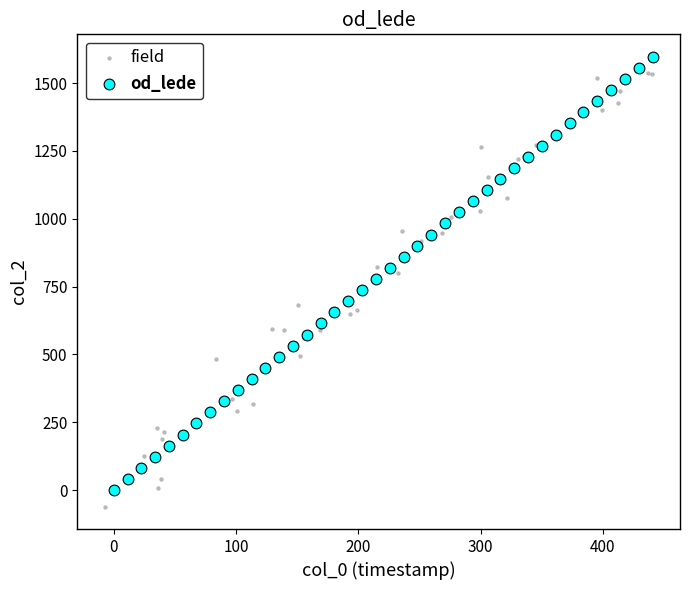

What are all the series names shown in the legend?

field, od_lede